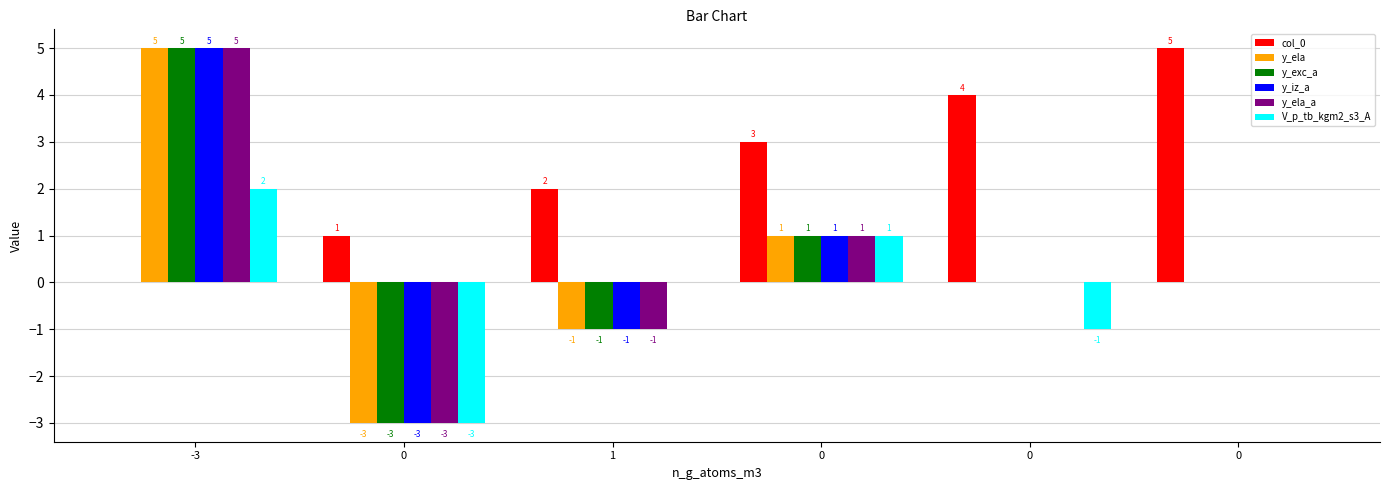

How many groups of bars are there?

6